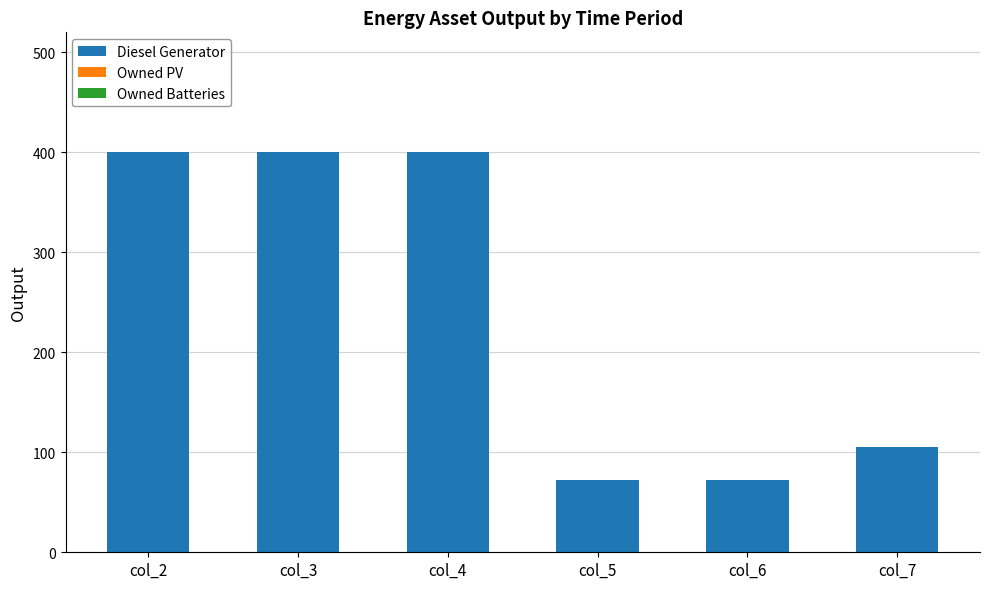

At which label is the value closest to 236?

col_7